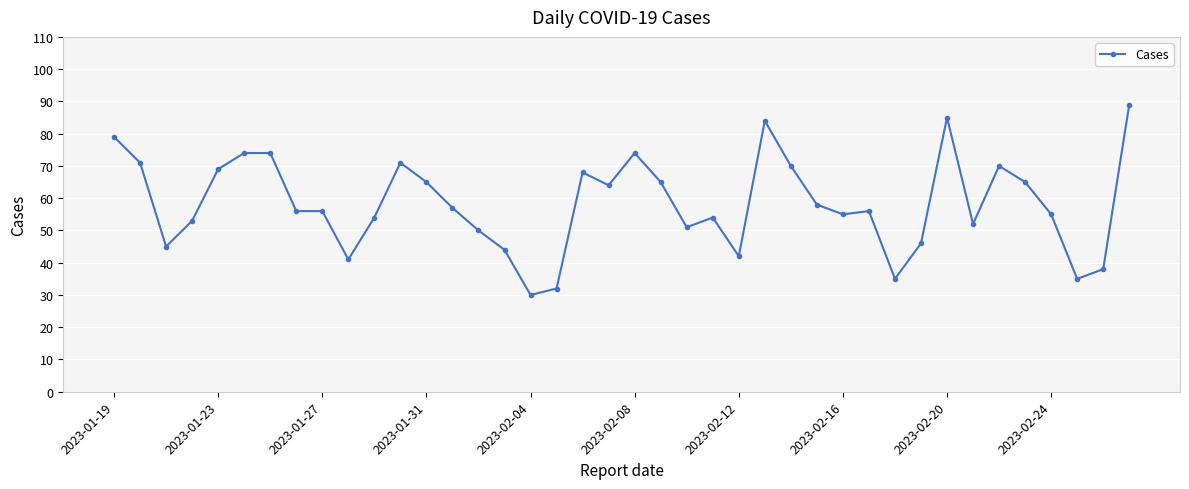

How many data points does each series have?

40